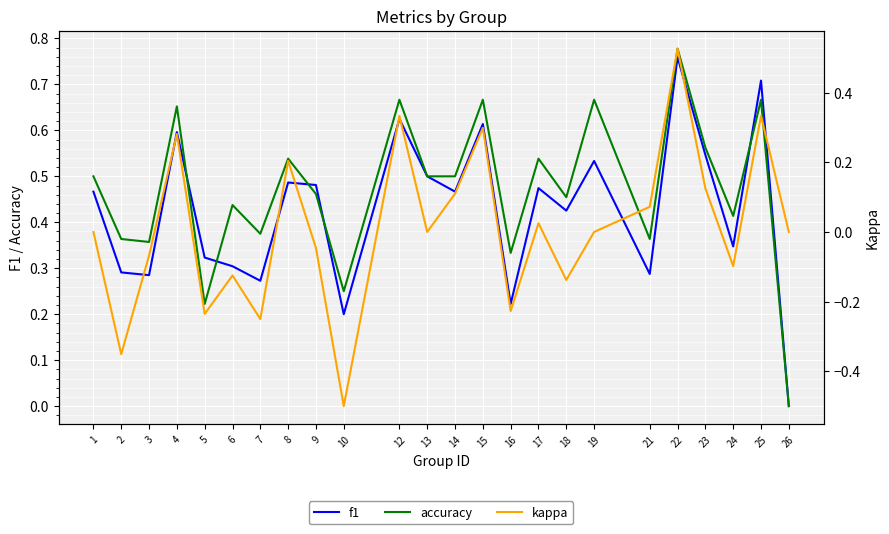

What is the maximum value shown in the chart?

0.8